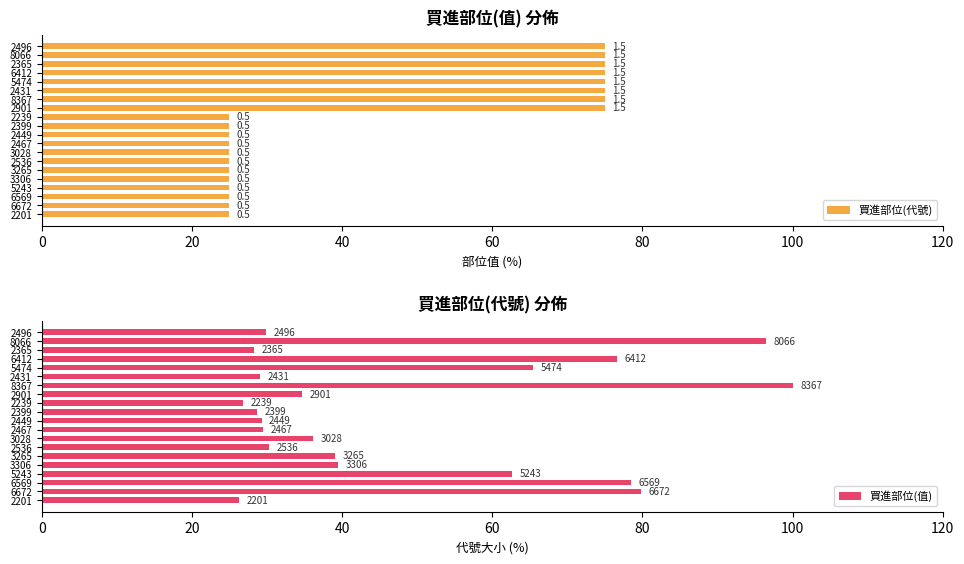

What value does the 買進部位(值) series have at 8066?

96.4